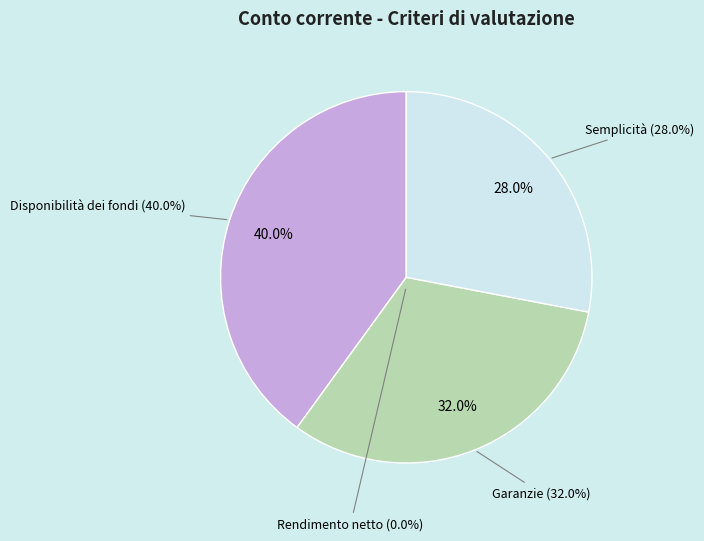

Is there a majority slice in this chart?

No